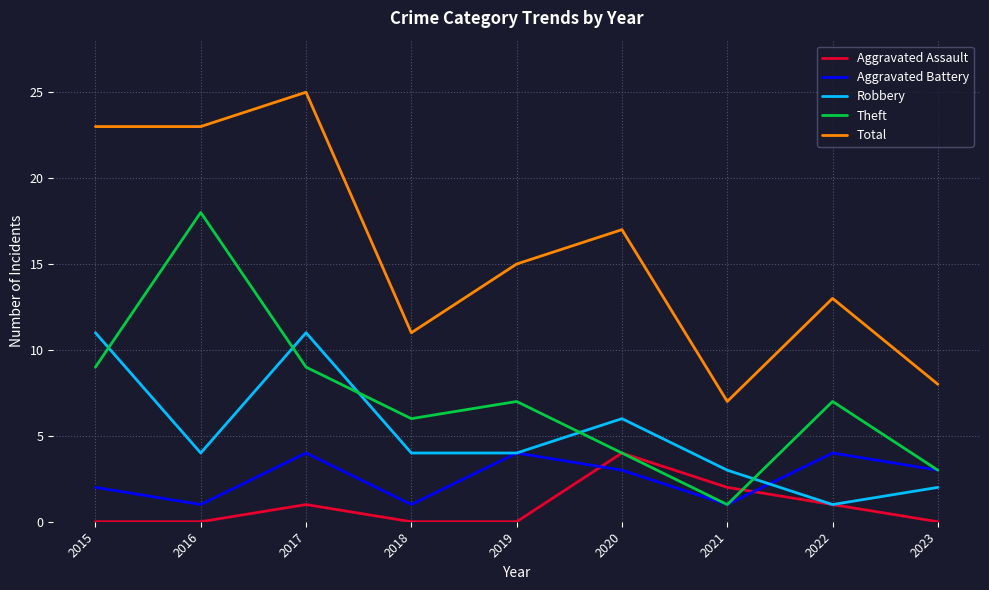

Between 2015 and 2018, which series saw the biggest shift?

Total